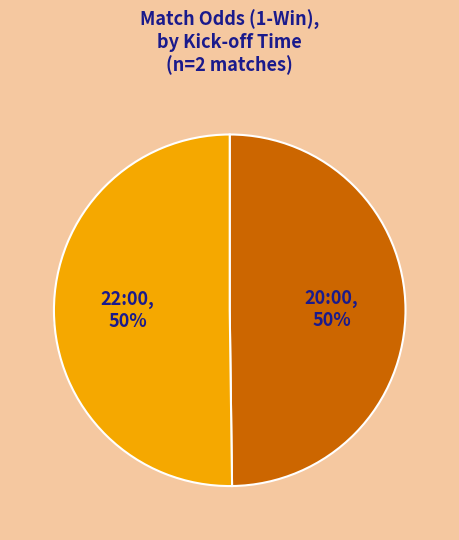

What portion of the pie excludes 22:00?

49.8%